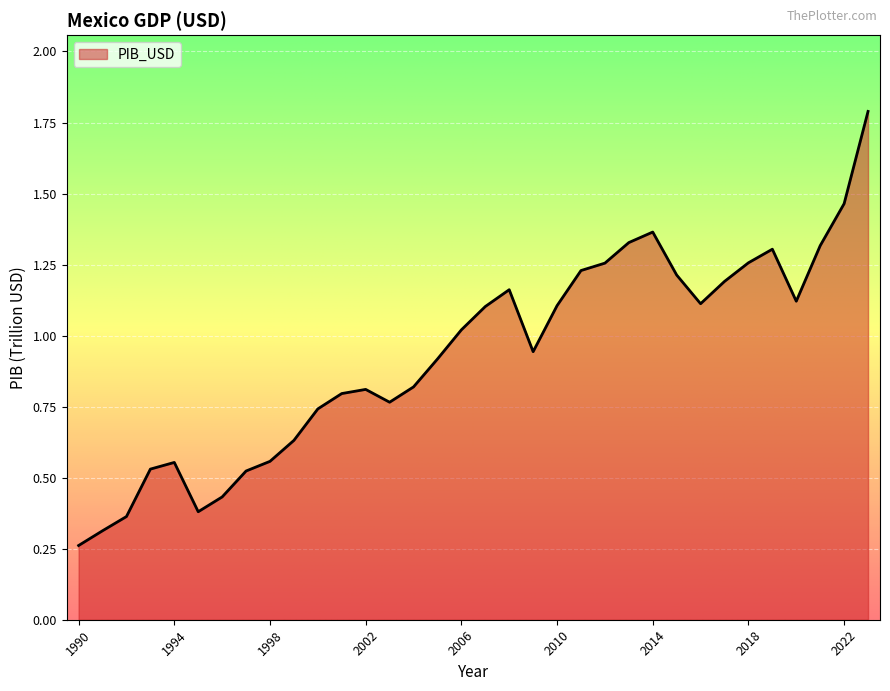

What is the greatest value displayed?

1.8